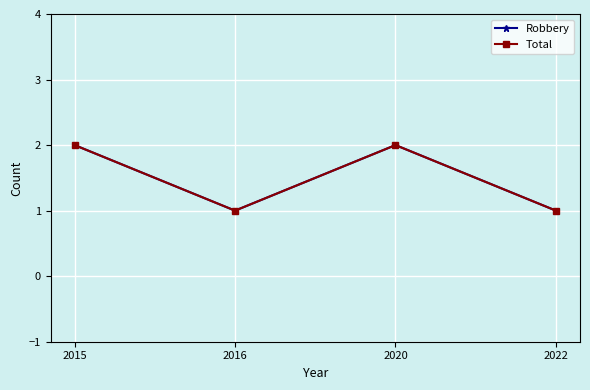

Is this an area chart (filled region under the line)?

No